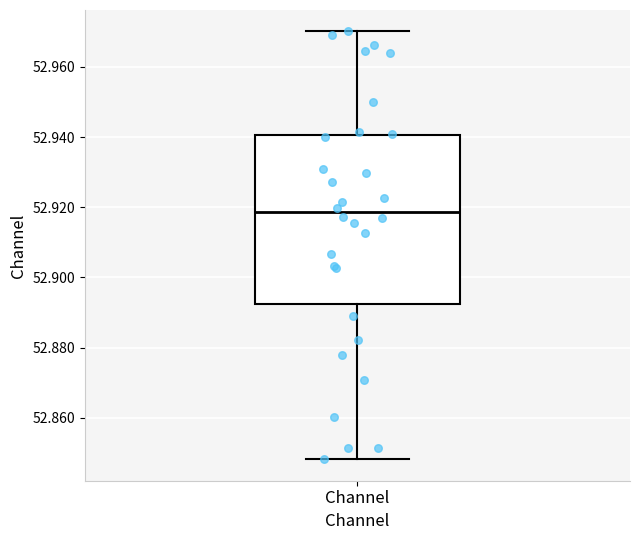

Where does the median line of the box for Channel sit on the y-axis? The values are not printed on the chart, so give them approximately, as read against the axis.

52.918